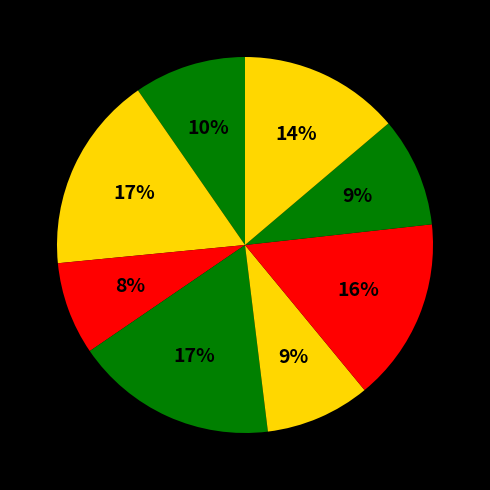

How many segments does this pie chart have?

8